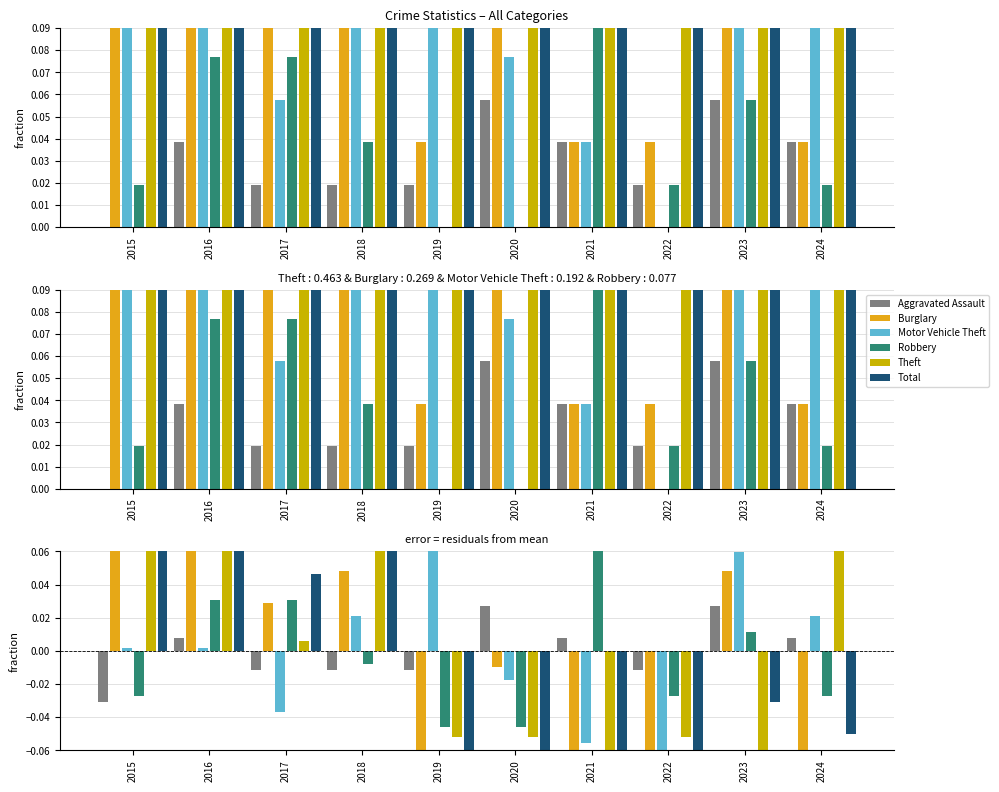

Is it true that Robbery equals -0.0 at 2015?

True